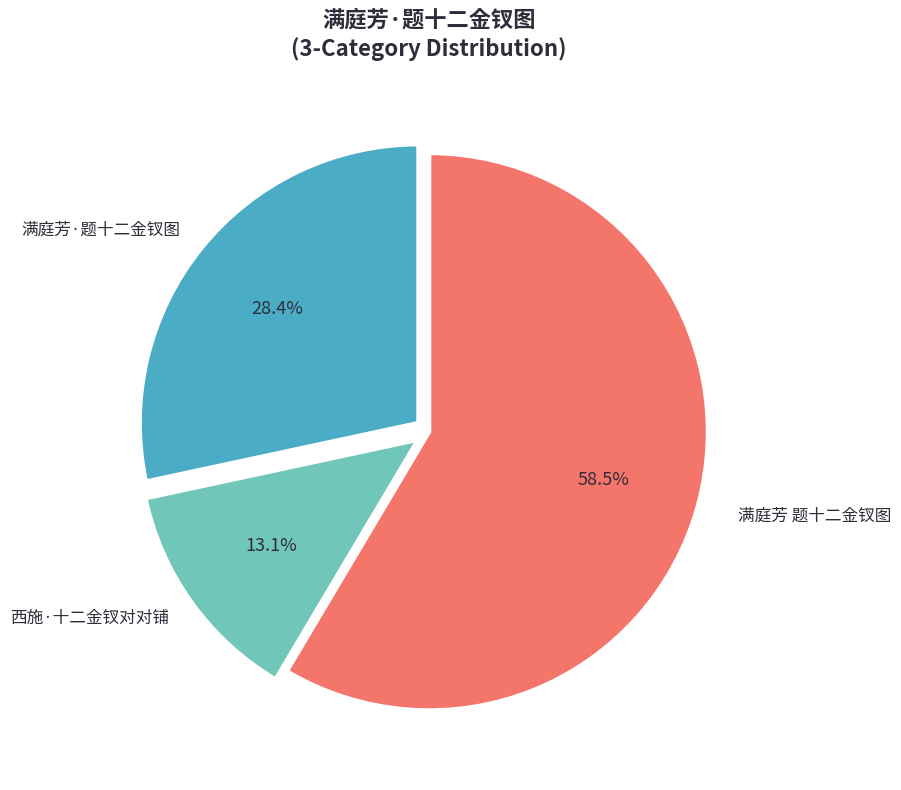

Is there any slice that represents more than half of the pie?

Yes